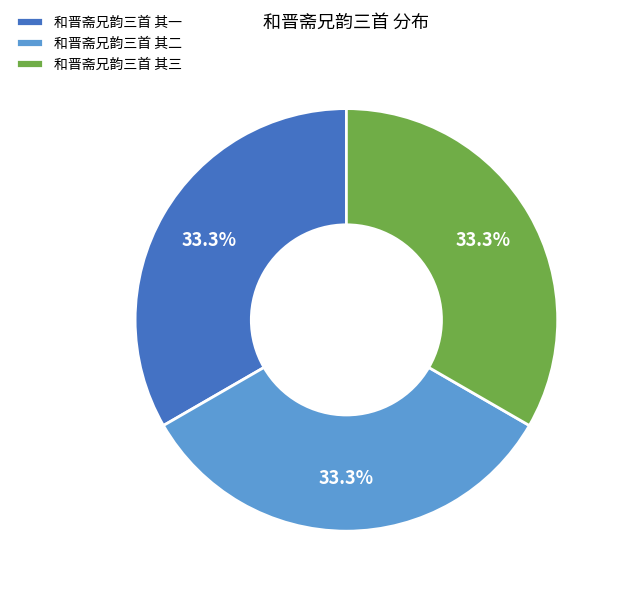

Is it true that 和晋斋兄韵三首 其一 is 33% of the pie?

True